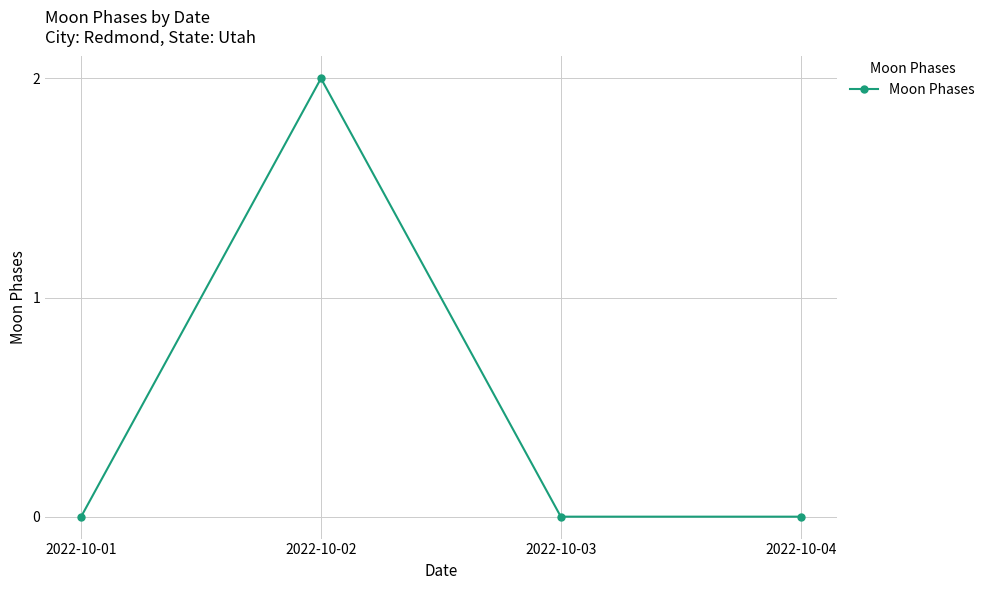

What is the maximum value shown in the chart?

2